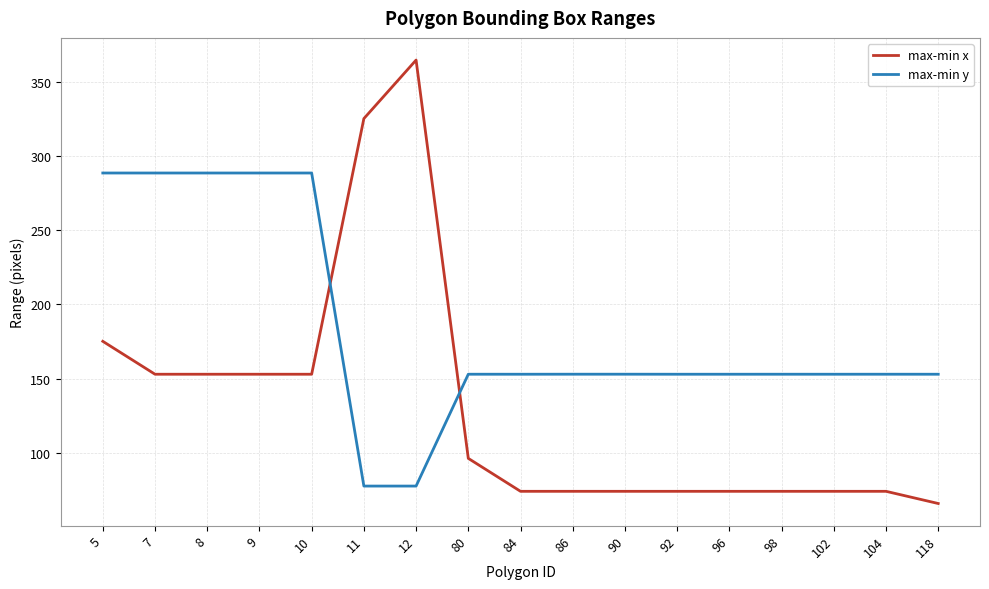

Which series has the widest spread of values?

max-min x